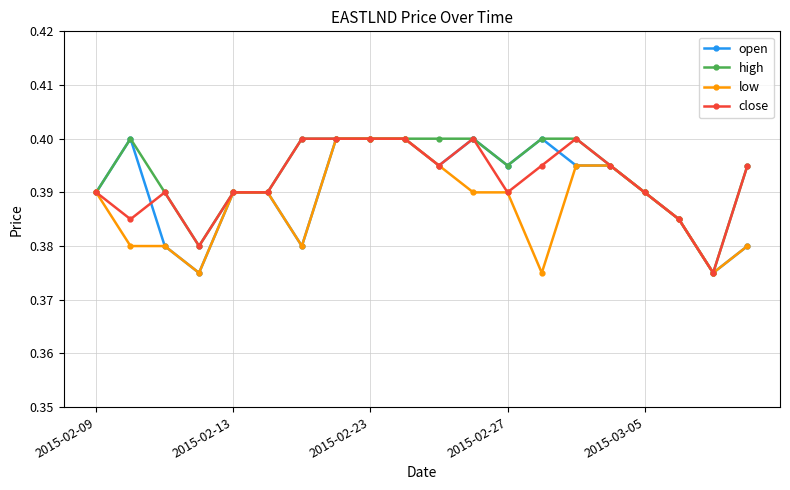

List the series in order of their overall mean, highest first.

high, close, open, low